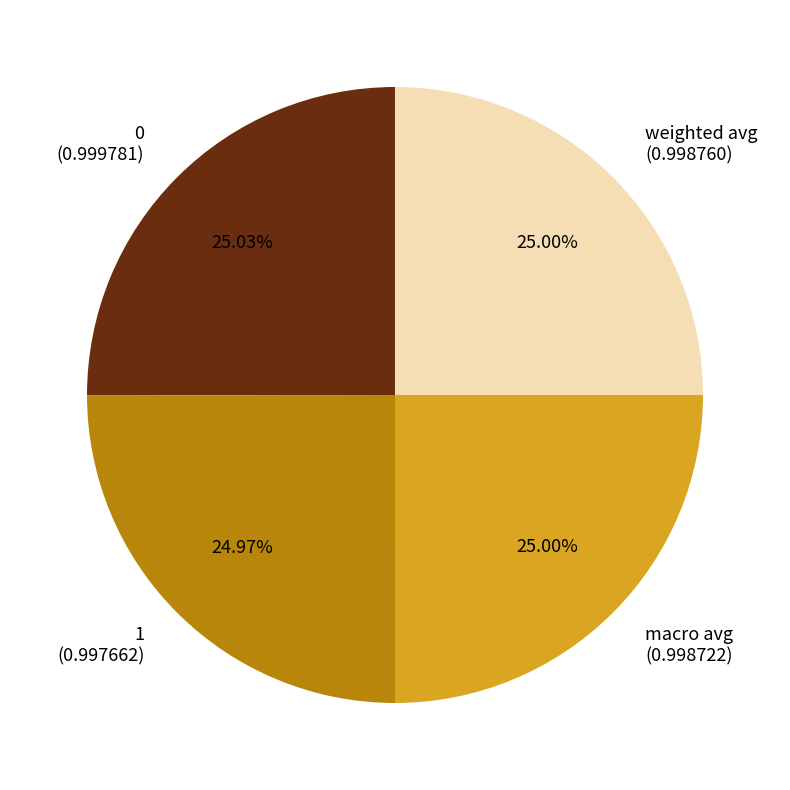

How many slices are in this pie chart?

4